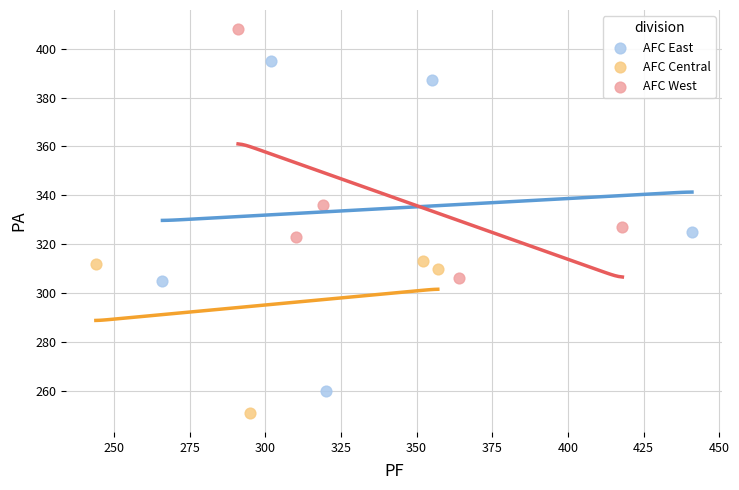

Which series contains the lowest Y value?

AFC Central